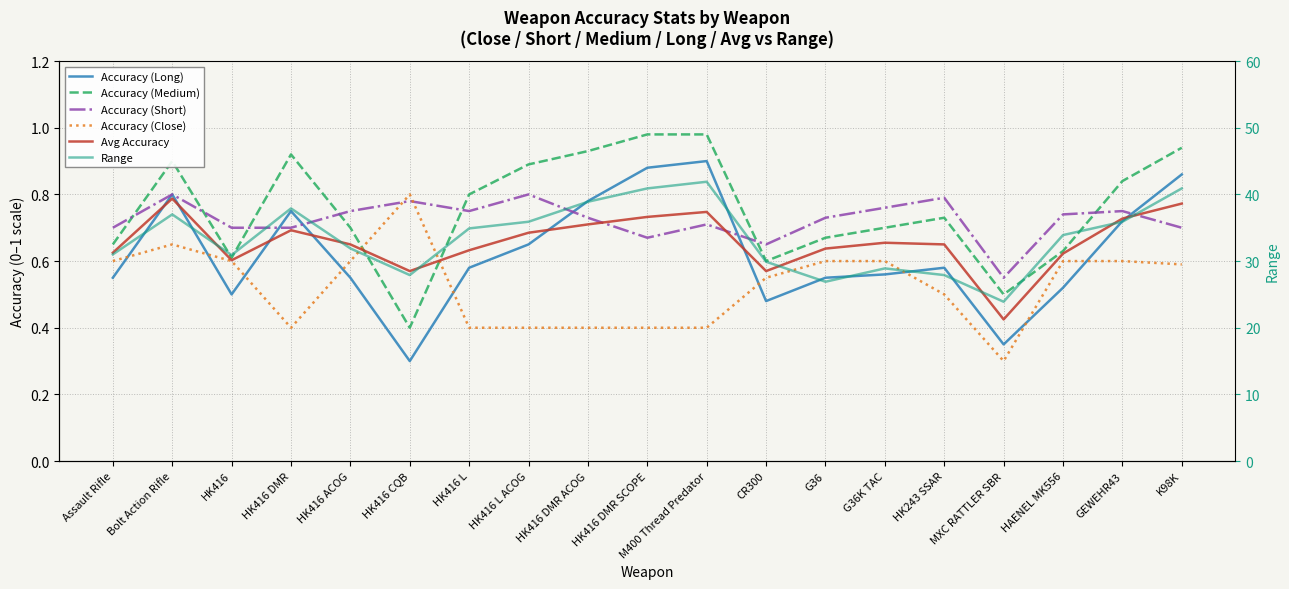

What is the total value across all series at HK416 L ACOG?

39.3